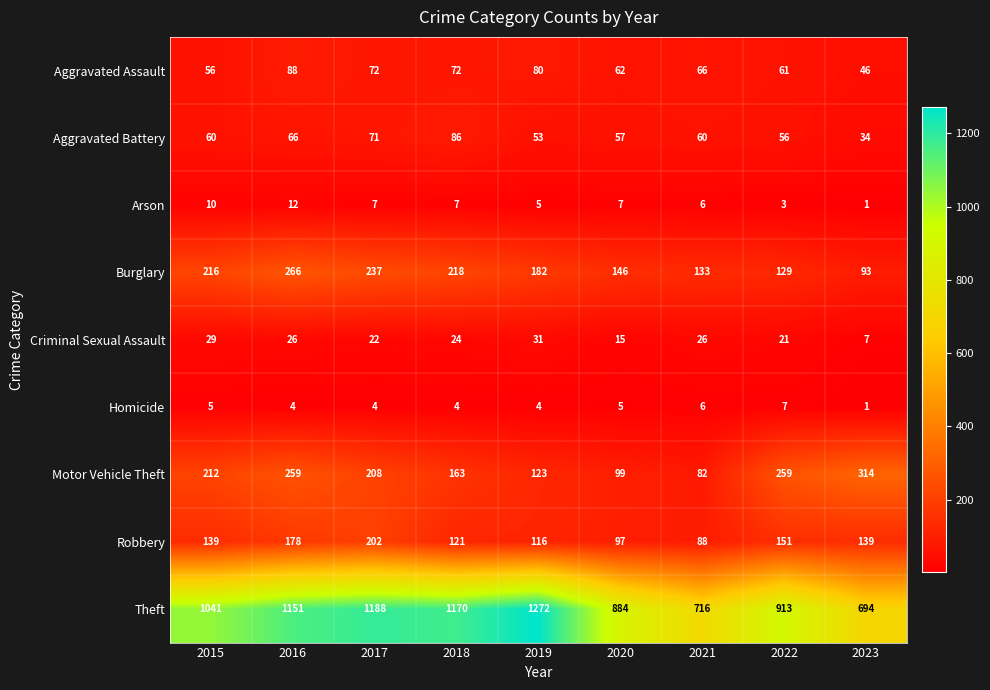

What is the maximum value for Burglary?

266